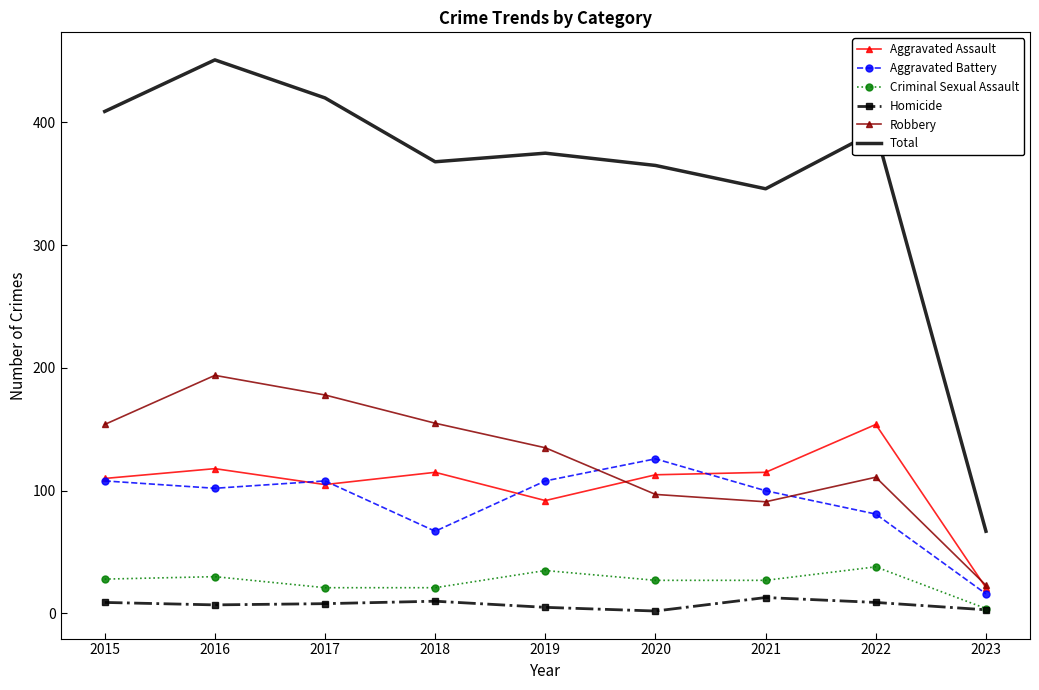

At which category is the sum across all series the highest?

2016